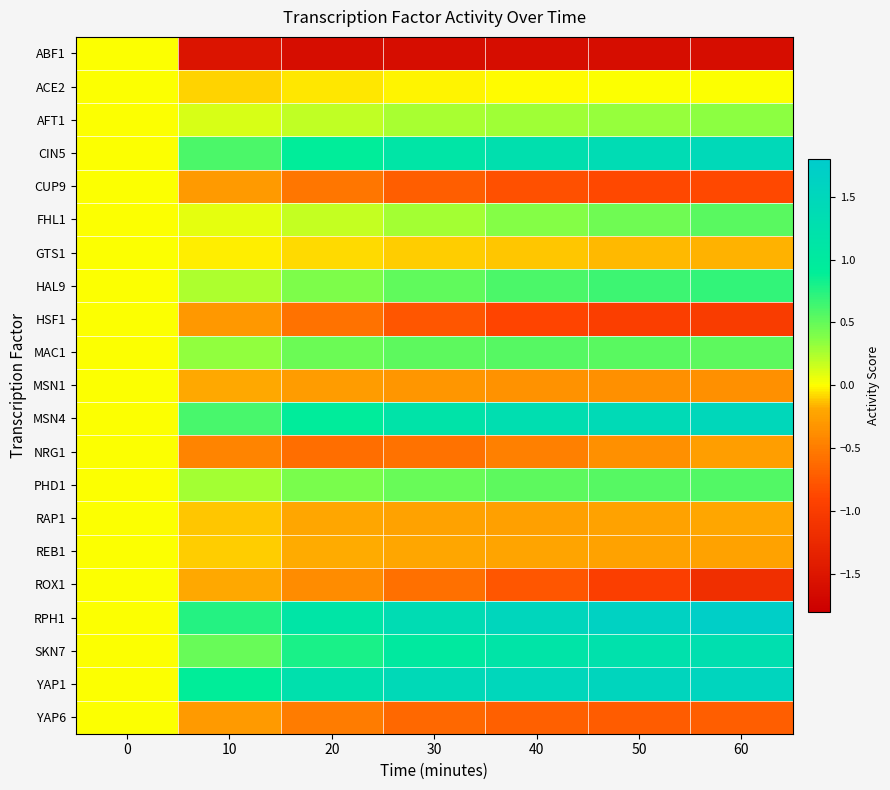

What is the total value across all series at 30?

2.4